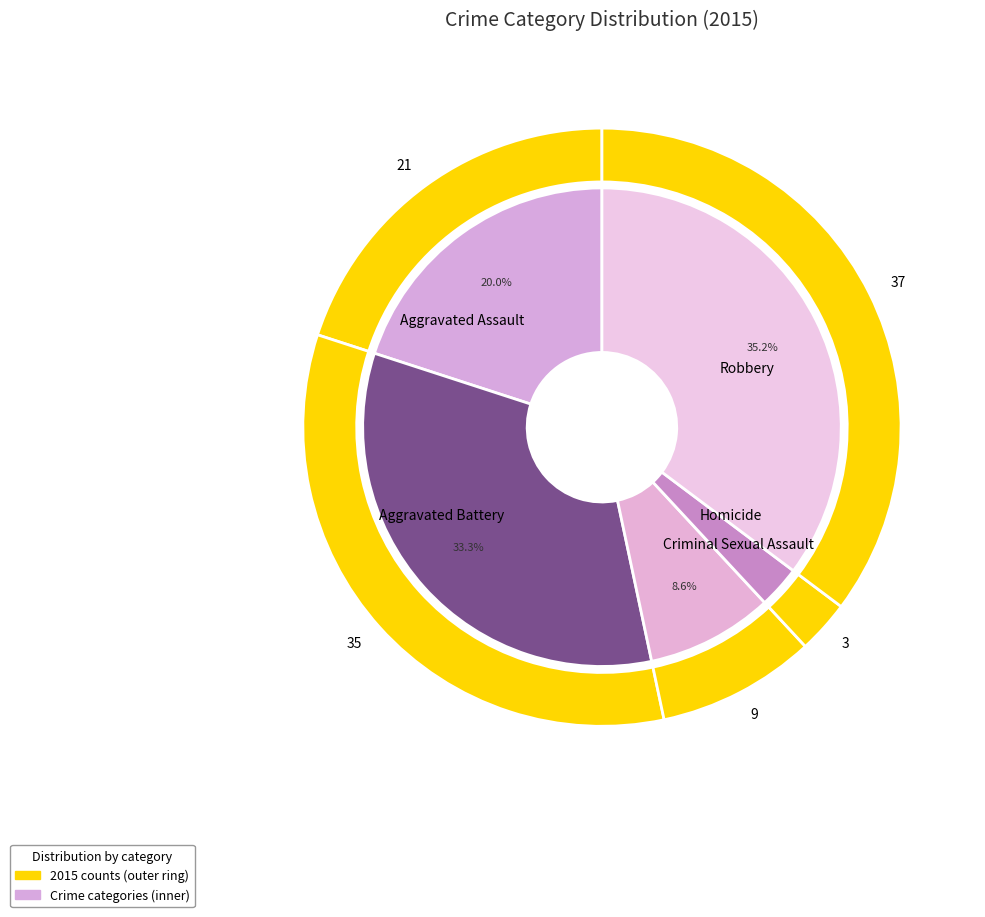

What is the total percentage of Criminal Sexual Assault and Robbery?

43.8%